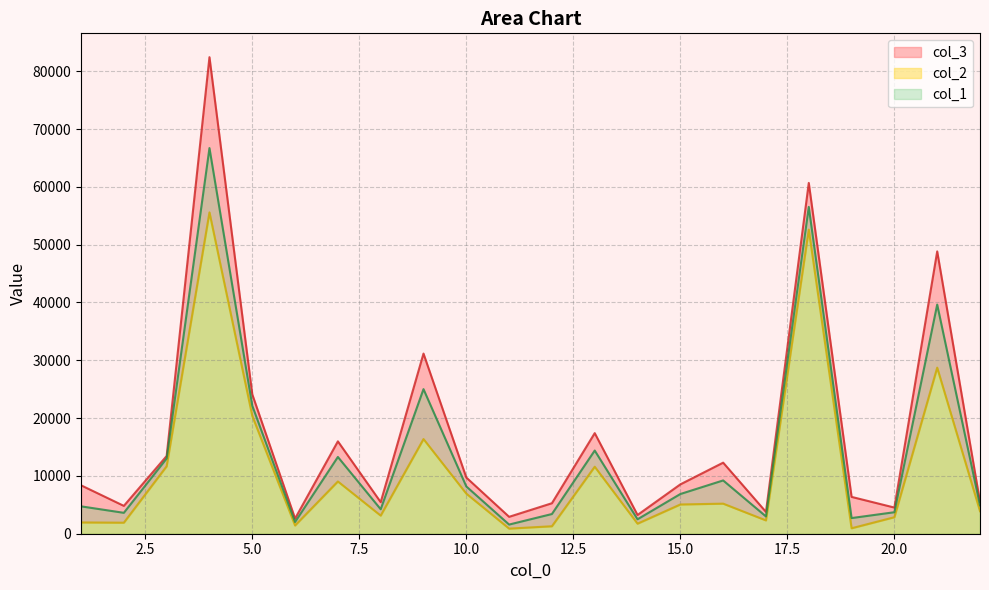

True or false: col_3 and col_1 cross at least once.

False